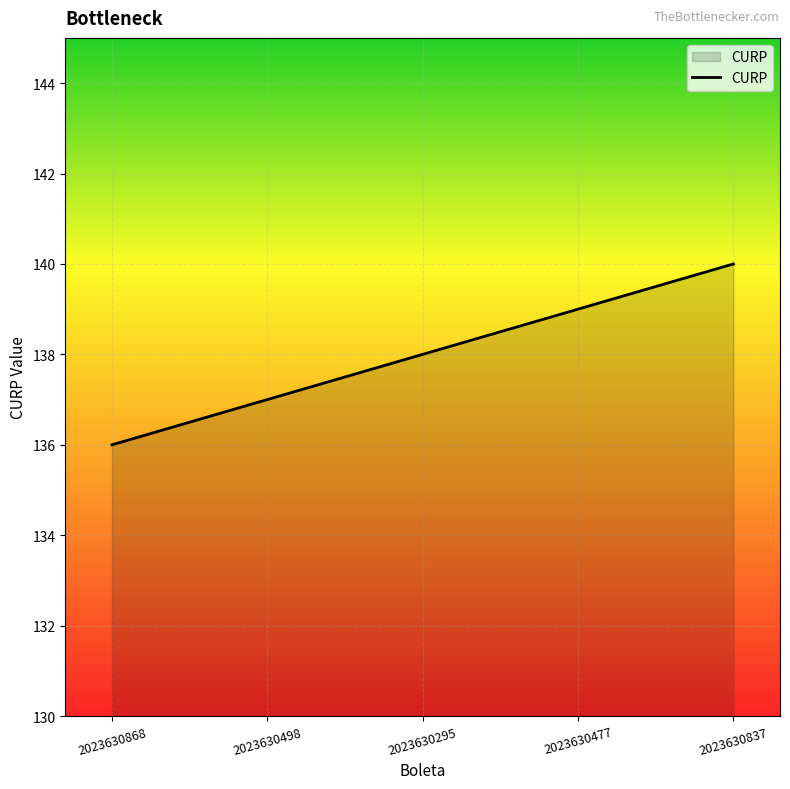

Rank the categories by value from highest to lowest.

2023630837, 2023630477, 2023630295, 2023630498, 2023630868